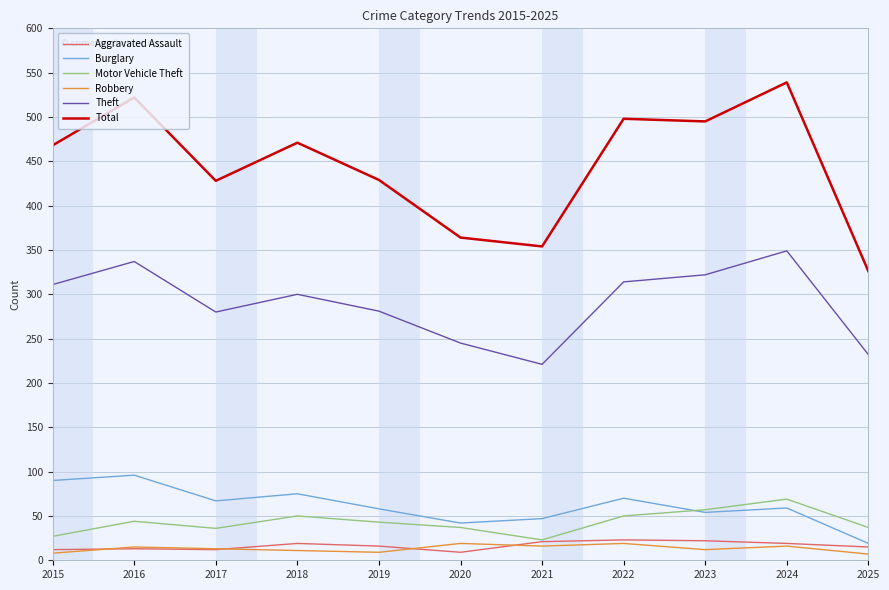

Count the number of data series in this chart.

6